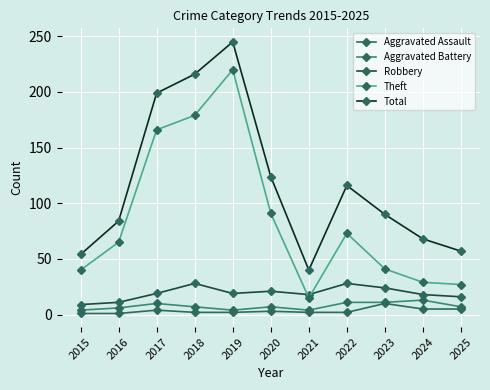

How many data points does each series have?

11